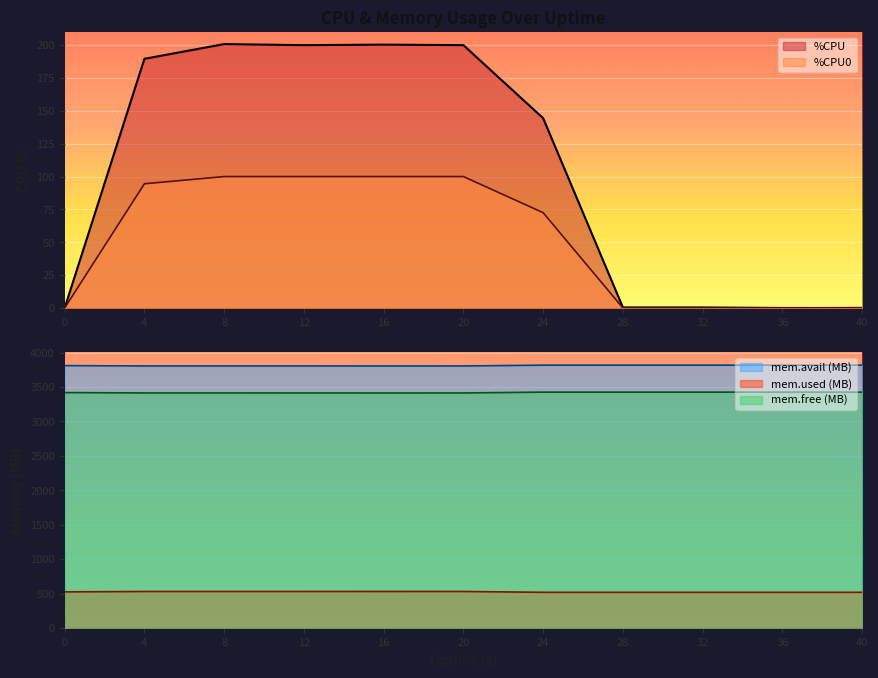

What value does the %CPU0 series have at 40?

0.2